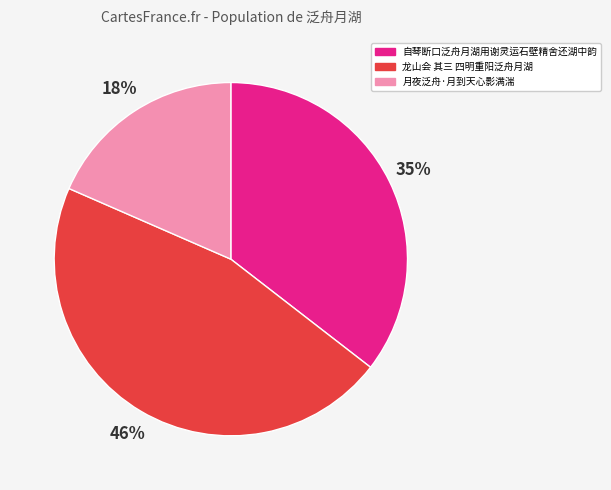

Combined, do 自琴断口泛舟月湖用谢灵运石壁精舍还湖中韵 and 龙山会 其三 四明重阳泛舟月湖 account for over 50%?

Yes